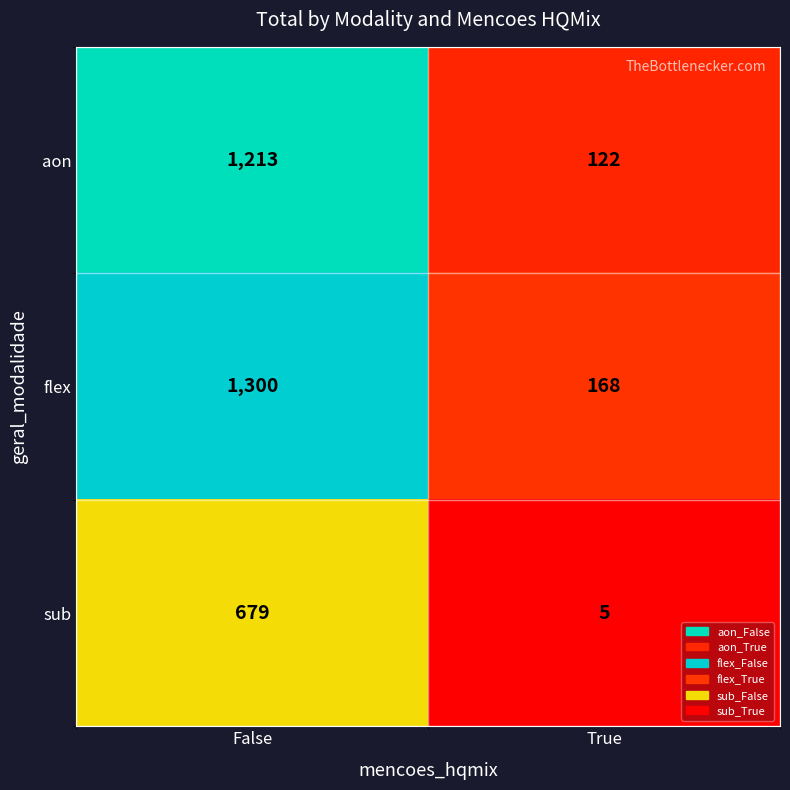

True or false: aon has a value of 1213 at False.

True